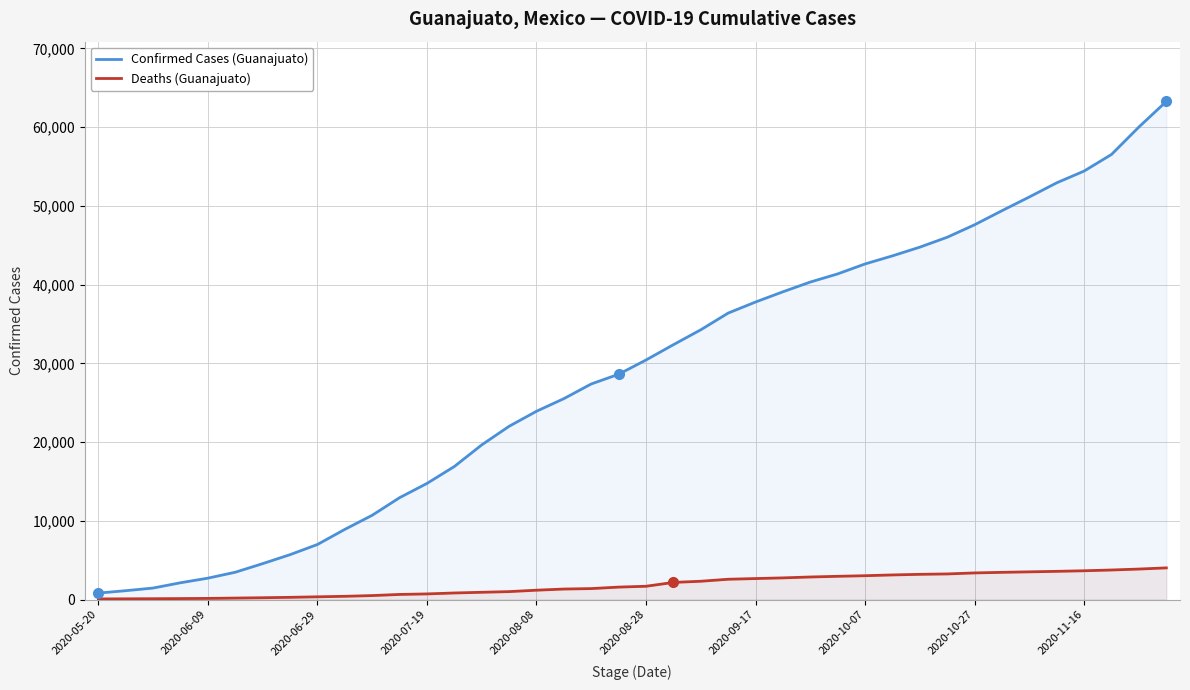

Does the chart have visible grid lines?

Yes